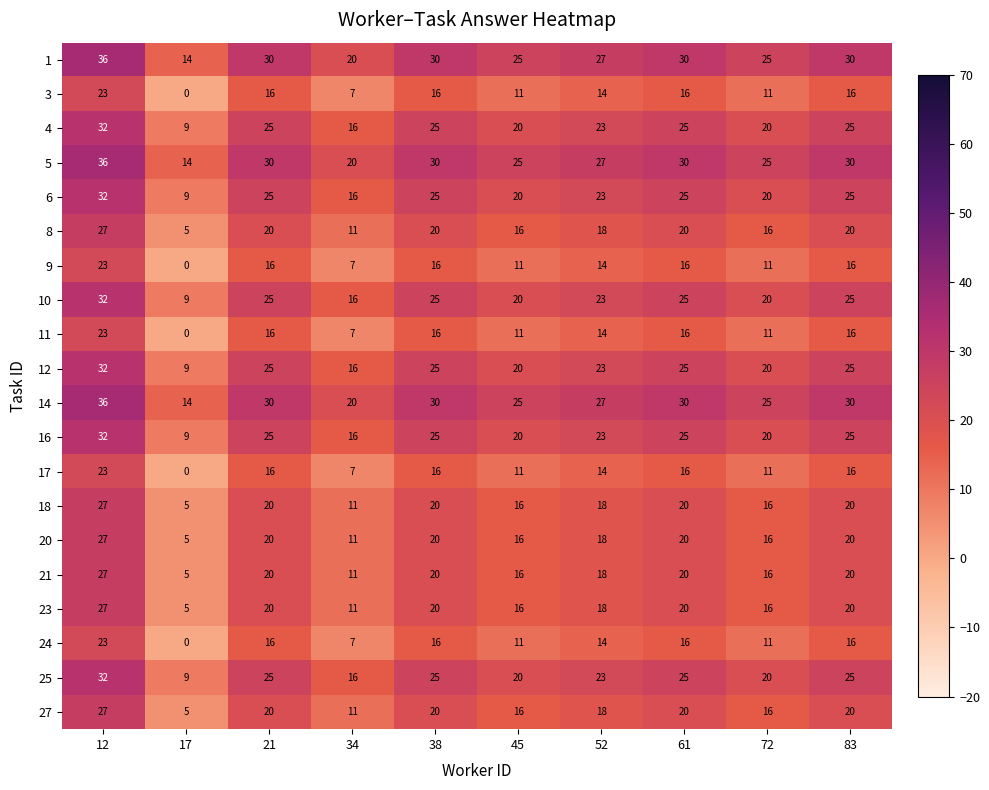

What is the difference between the highest and lowest values at 12?

13